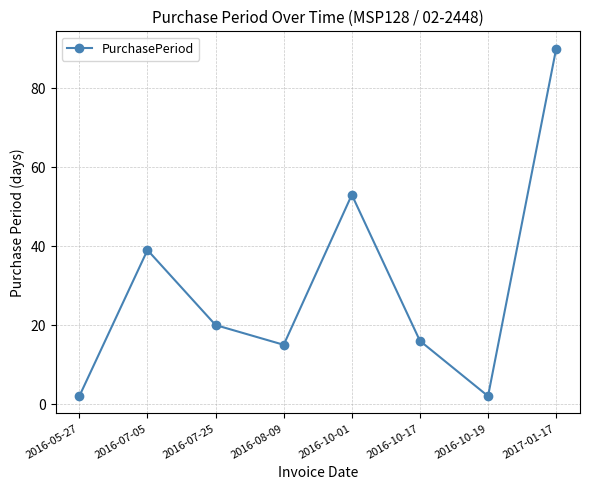

Is this an area chart (filled region under the line)?

No